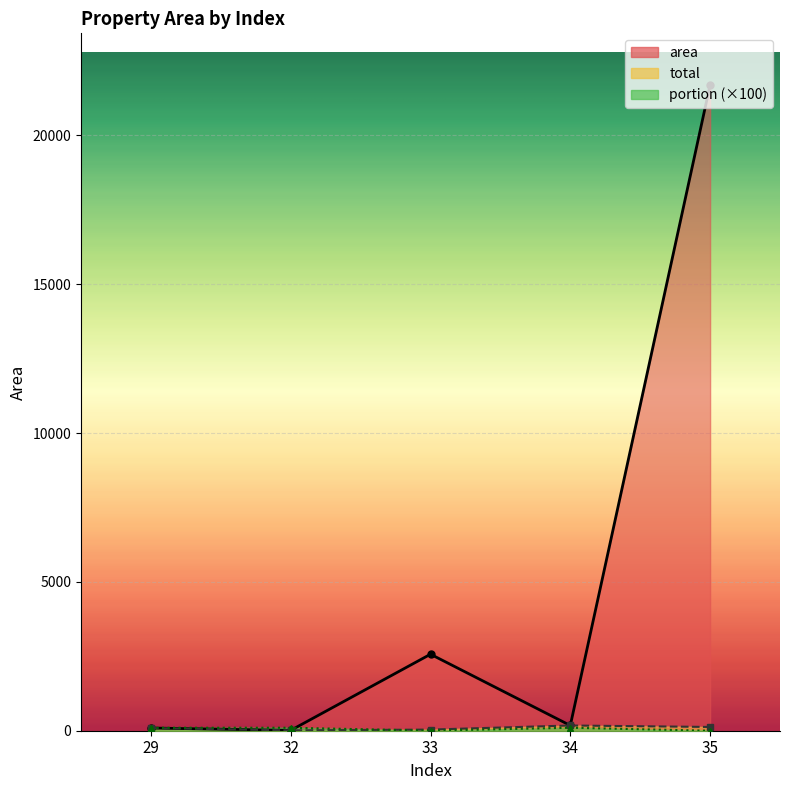

At which label does area first exceed 175?

33